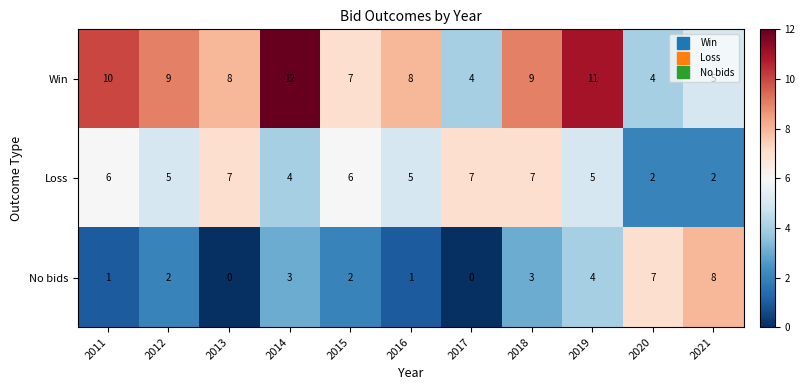

What is the difference between the highest and lowest values at 2012?

7